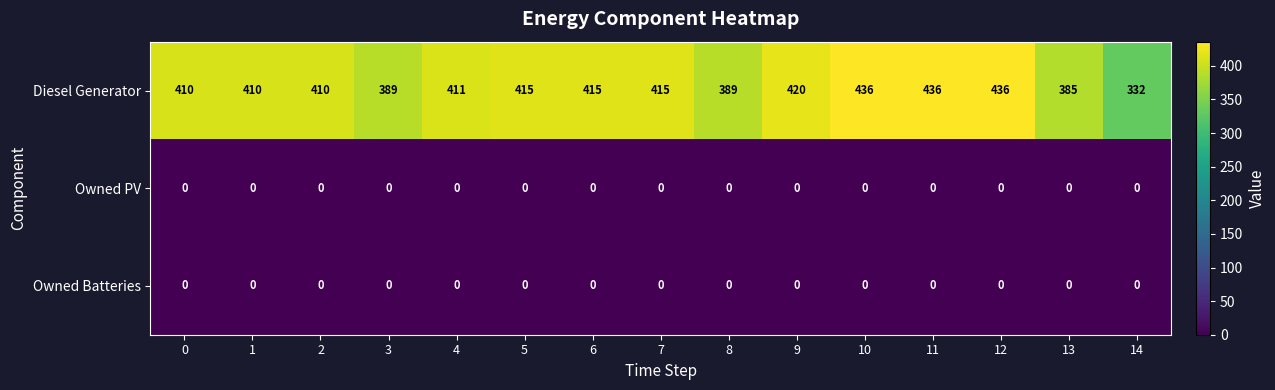

Which series changed the most between 2 and 3?

Diesel Generator